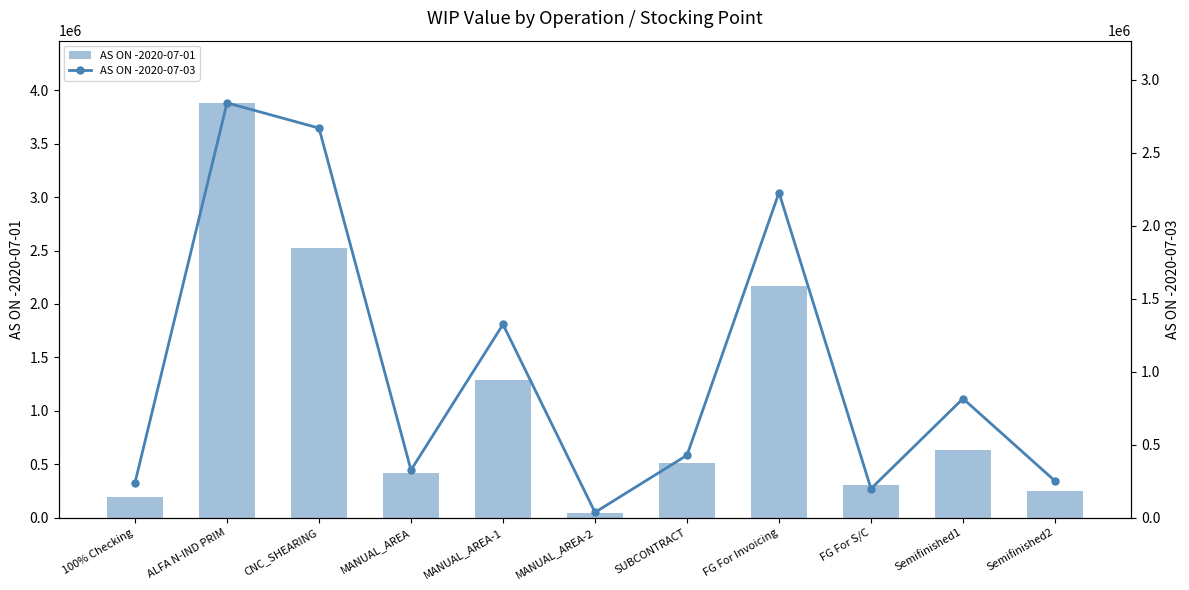

List the series in order of their peak value, lowest first.

AS ON -2020-07-03, AS ON -2020-07-01